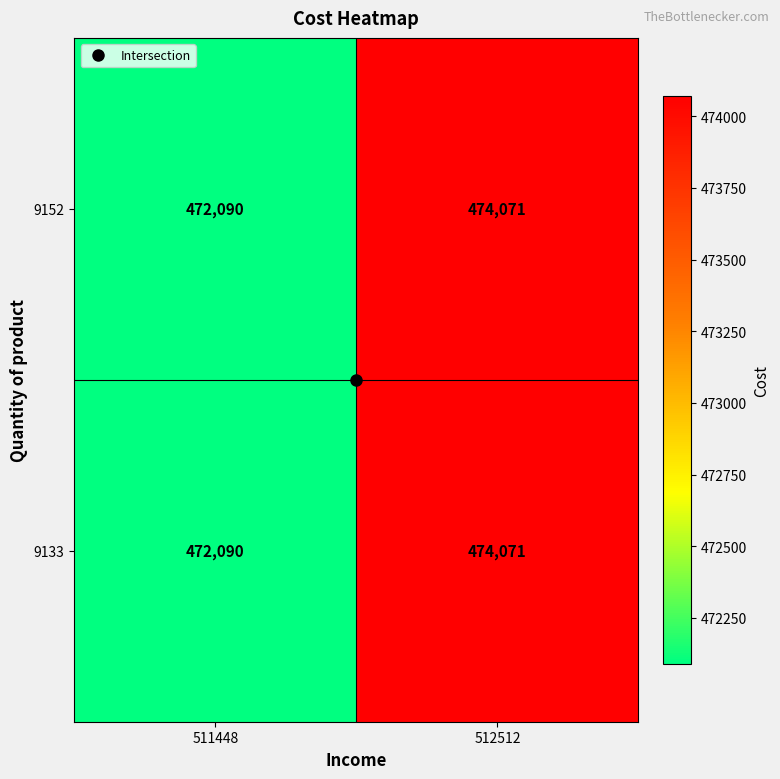

Is it true that 9133 equals 842704 at 511448?

False